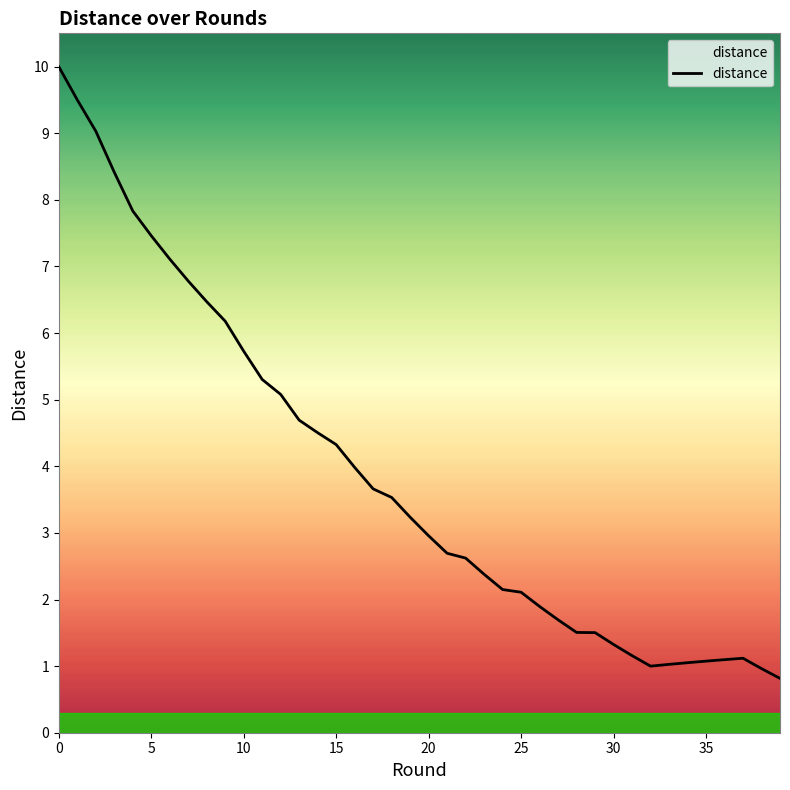

What is the greatest value displayed?

10.0